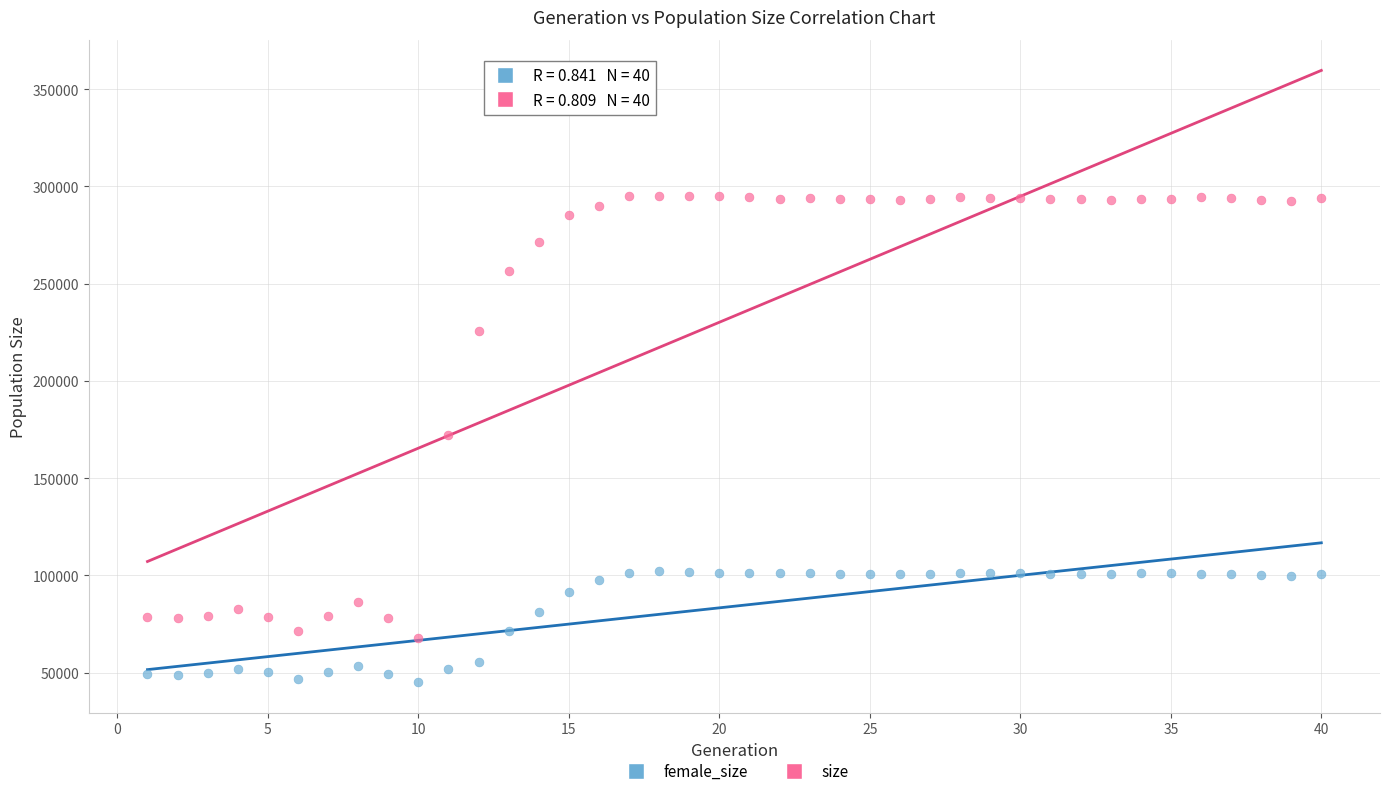

In the size series, what Y value is closest to 181626?

172000